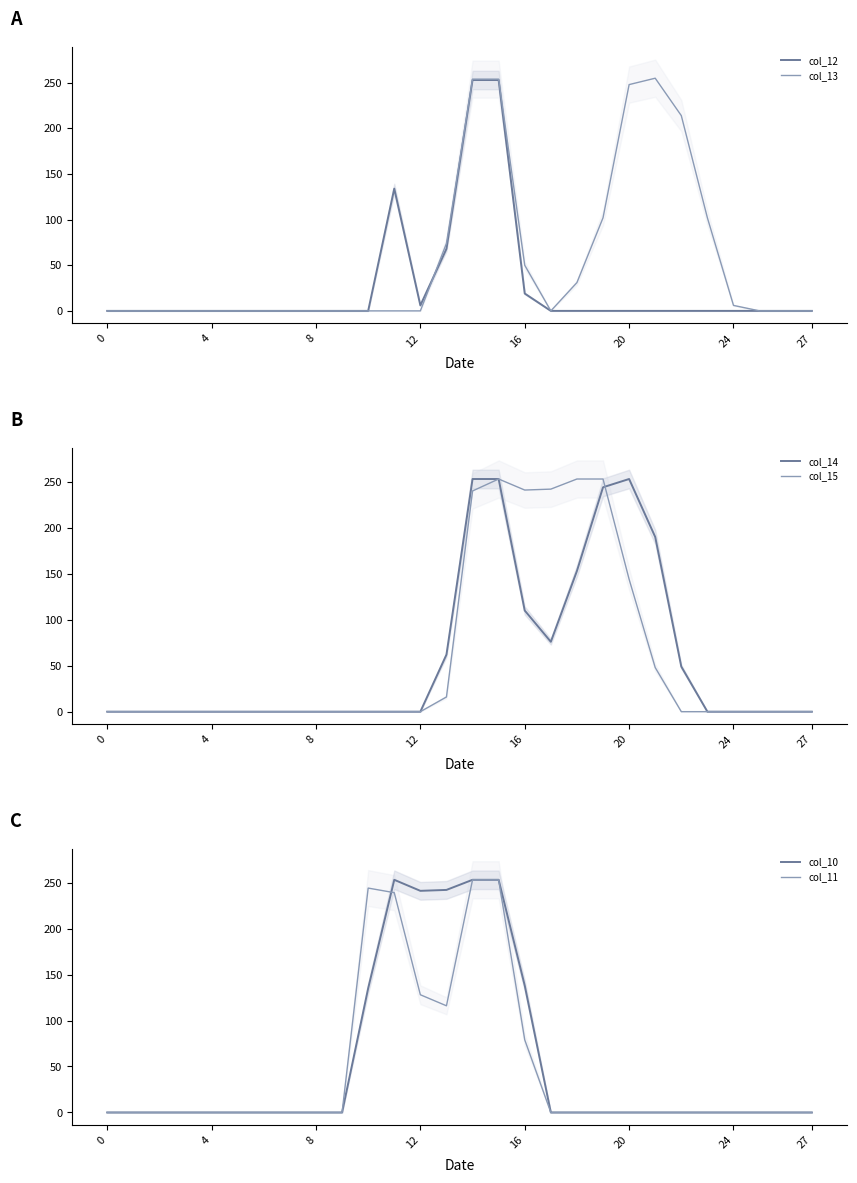

What is the highest value of the col_15 series?

253